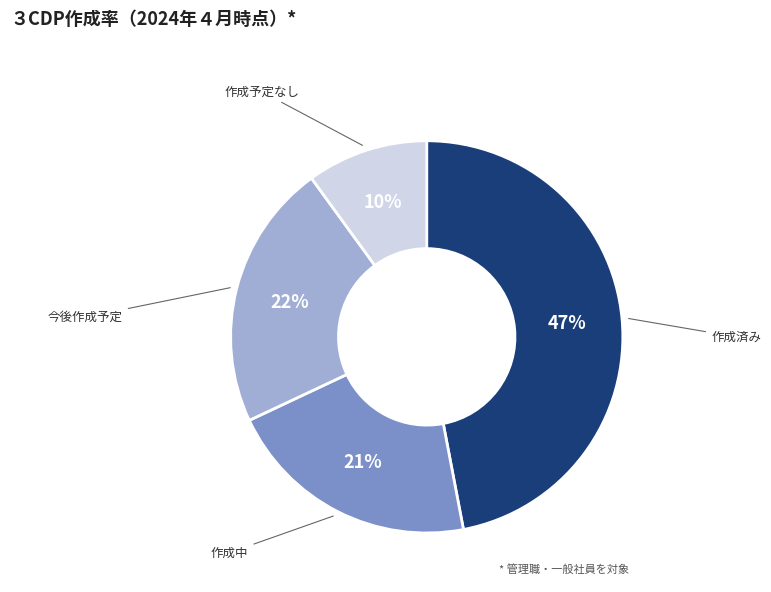

Is there any slice that represents more than half of the pie?

No